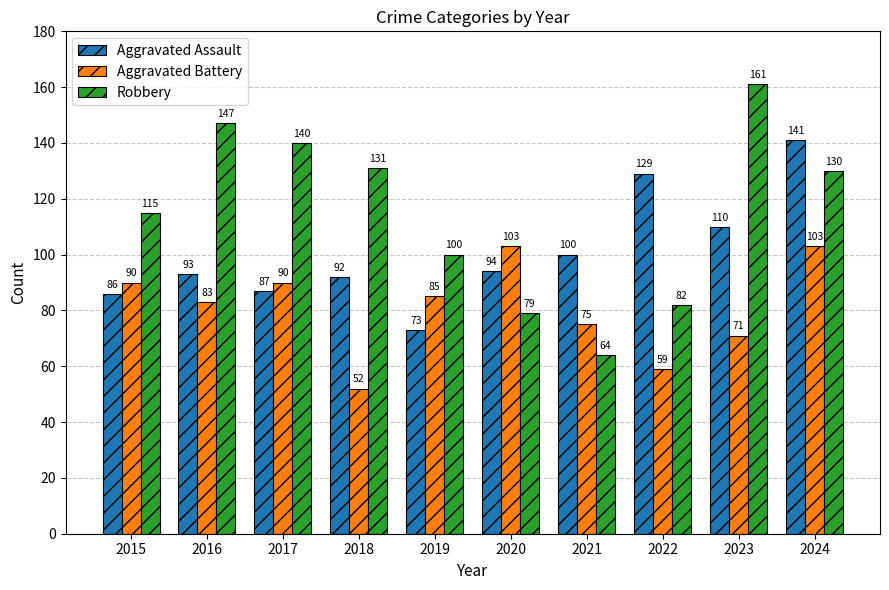

How many categories are shown in the chart?

10